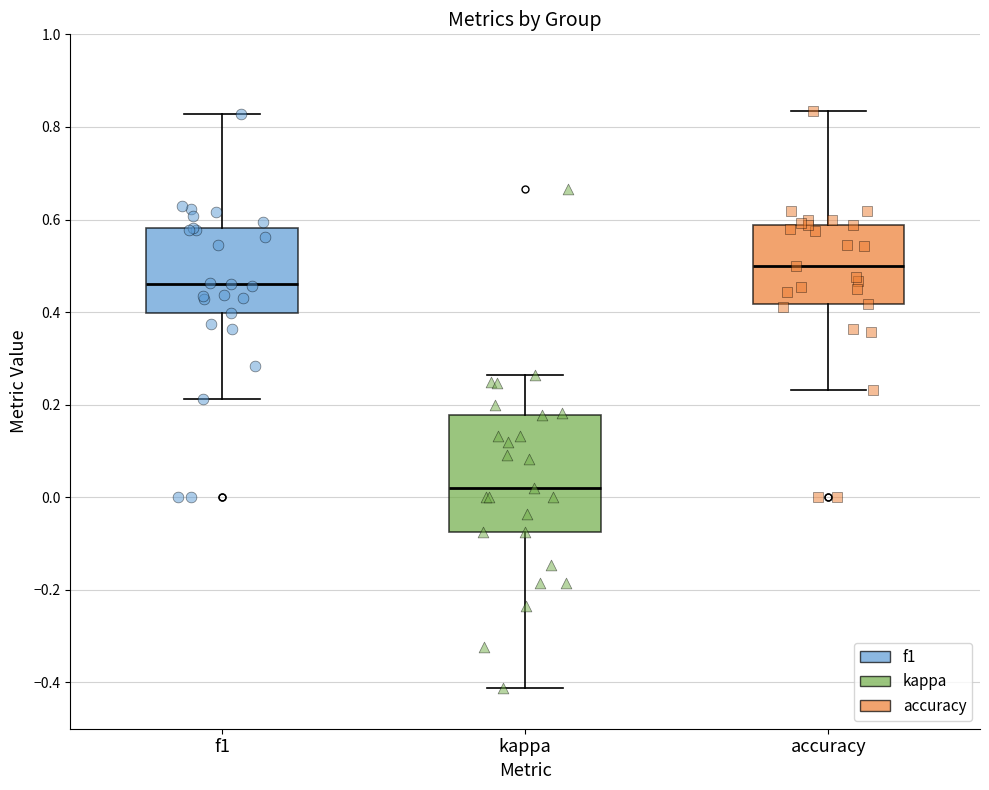

Reading left to right, transcribe this box plot: for each box, give where its median line is, the range the box spans, and where its two whiskers end, as read against the y-axis. The values are not printed on the chart, so give them approximately, as read against the axis.

f1: median 0.46, box 0.40 to 0.58, whiskers 0.22 to 0.82
kappa: median 0.02, box -0.08 to 0.18, whiskers -0.42 to 0.26
accuracy: median 0.50, box 0.42 to 0.58, whiskers 0.24 to 0.84